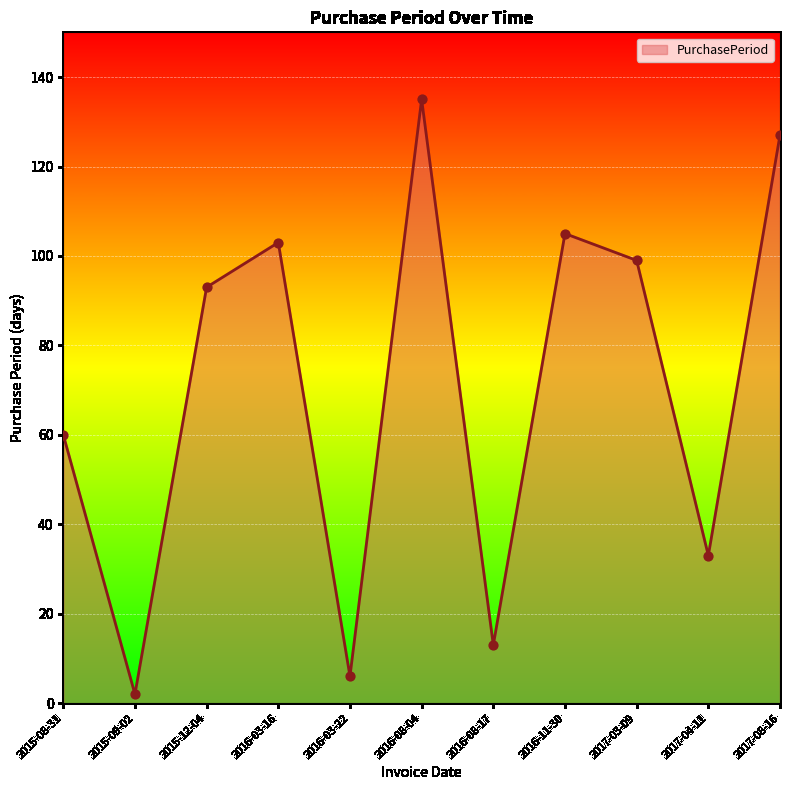

Between 2015-08-31 and 2016-11-30, which is larger?

2016-11-30